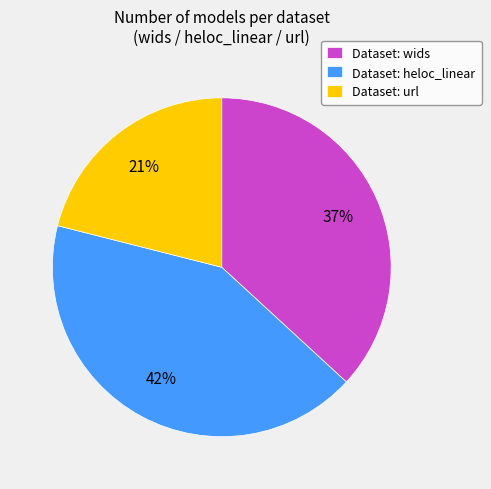

Which has a higher value, Dataset: url or Dataset: heloc_linear?

Dataset: heloc_linear